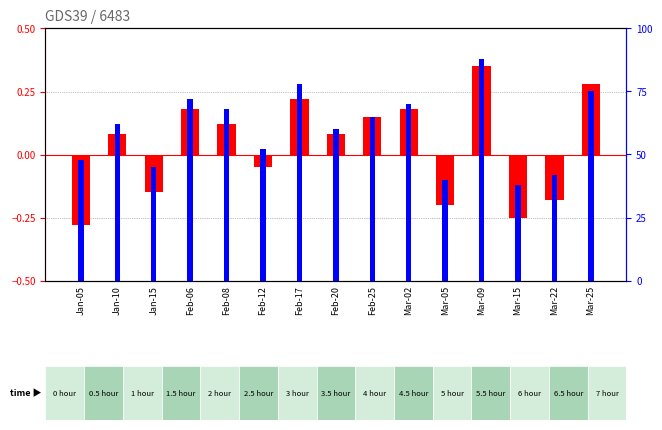

What is the difference between the highest and lowest values at Feb-17?

77.8